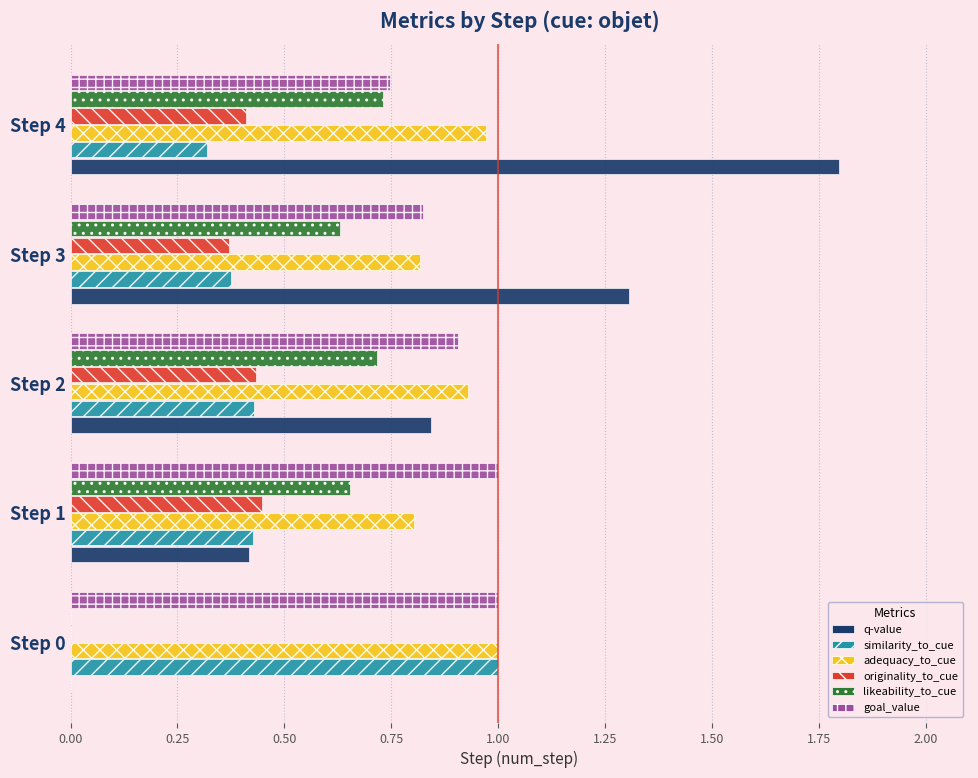

Count the number of categories in the chart.

5